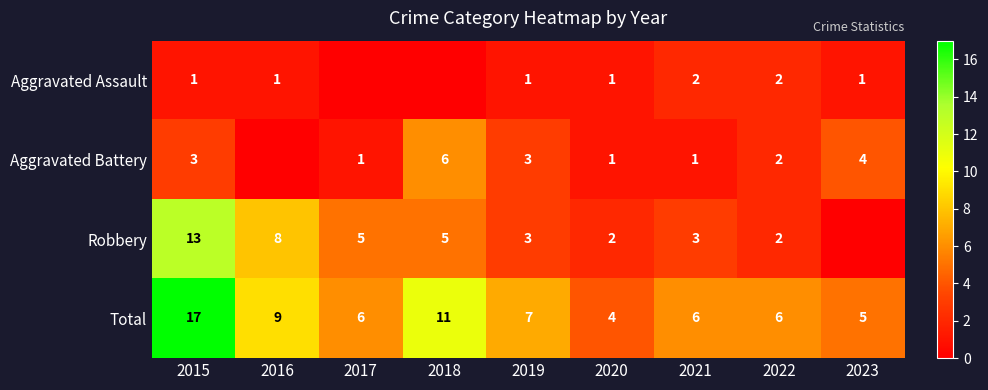

The Robbery series shows 5 at 2017. True or false?

True